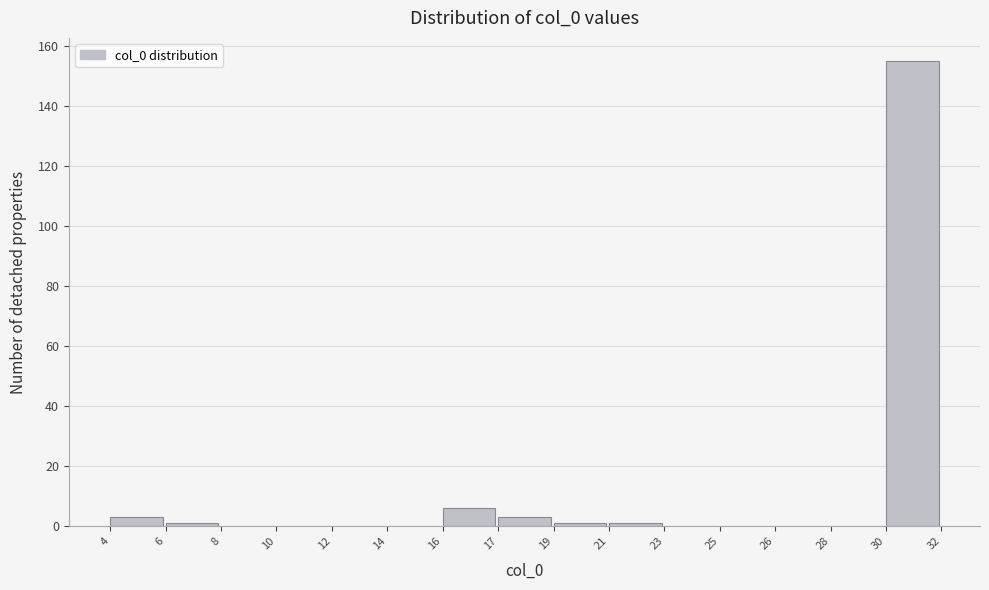

Reading left to right, what are all the values shown in this chart?

4=3	6=1	8=0	10=0	12=0	14=0	16=6	17=3	19=1	21=1	23=0	25=0	26=0	28=0	30=155